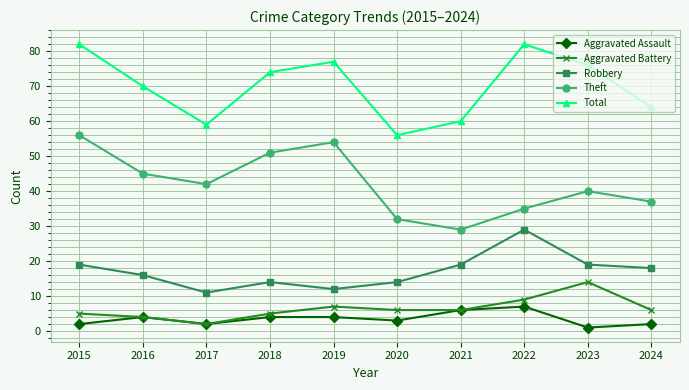

At how many categories does at least one series exceed 8?

10